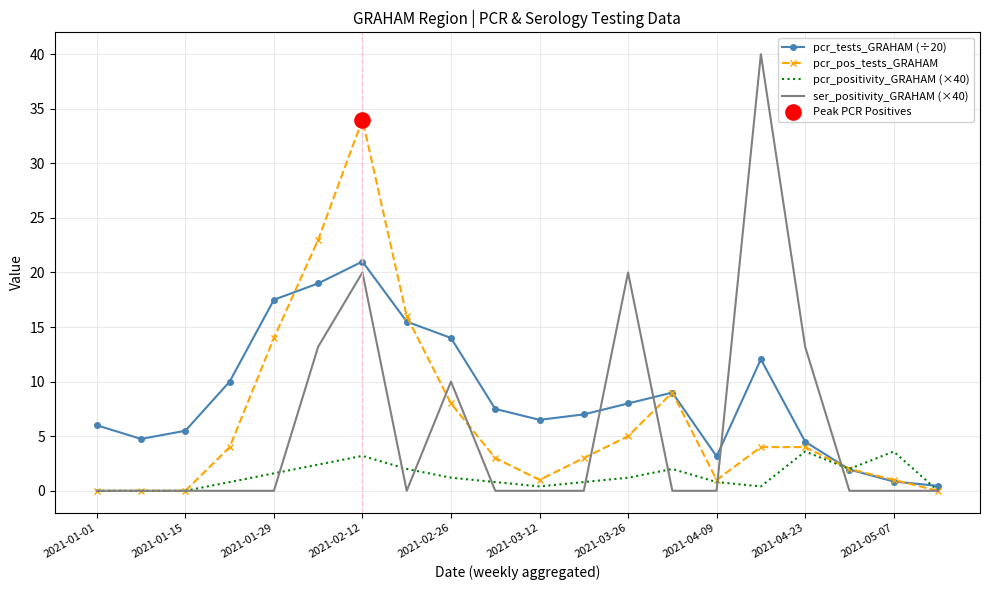

Which series has the largest total across all categories?

pcr_tests_GRAHAM (÷20)